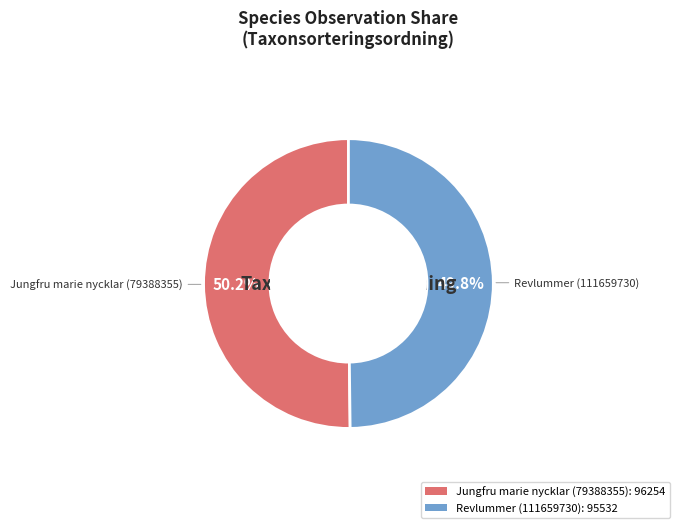

What portion of the pie excludes Jungfru marie nycklar (79388355): 96254?

49.8%